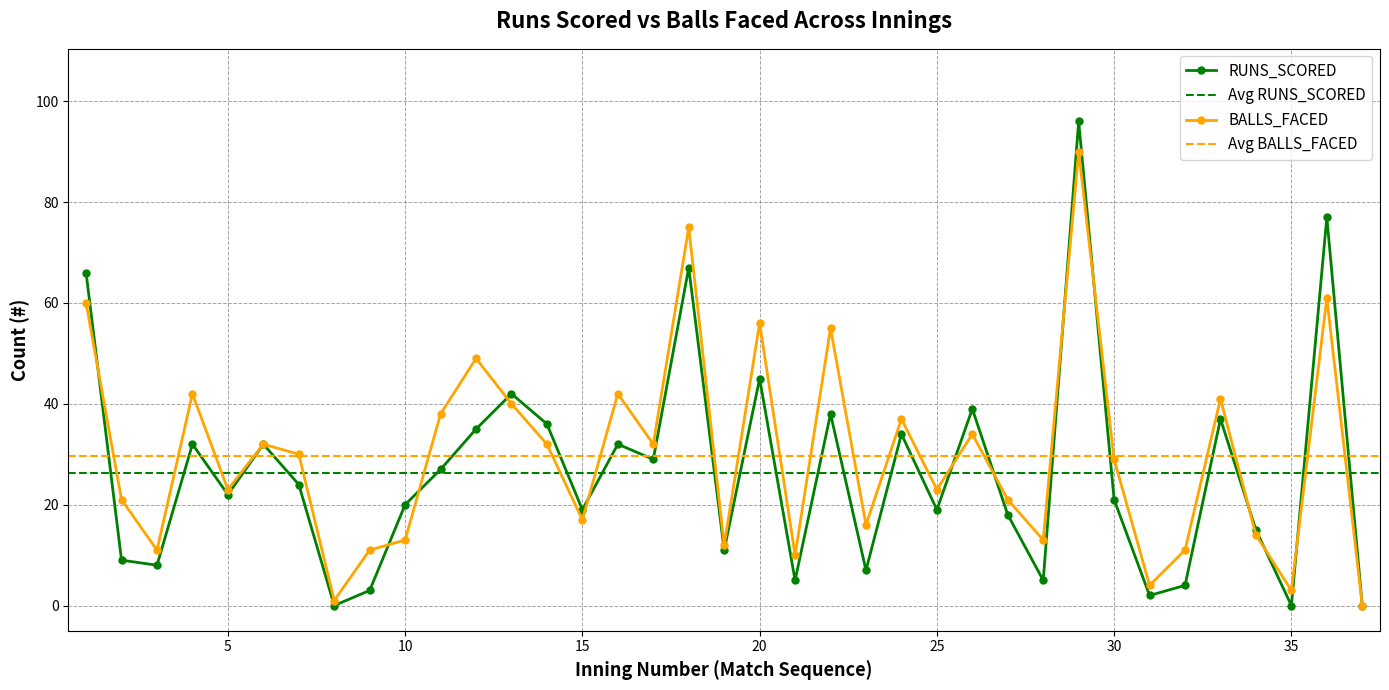

At how many categories does at least one series exceed 9?

33